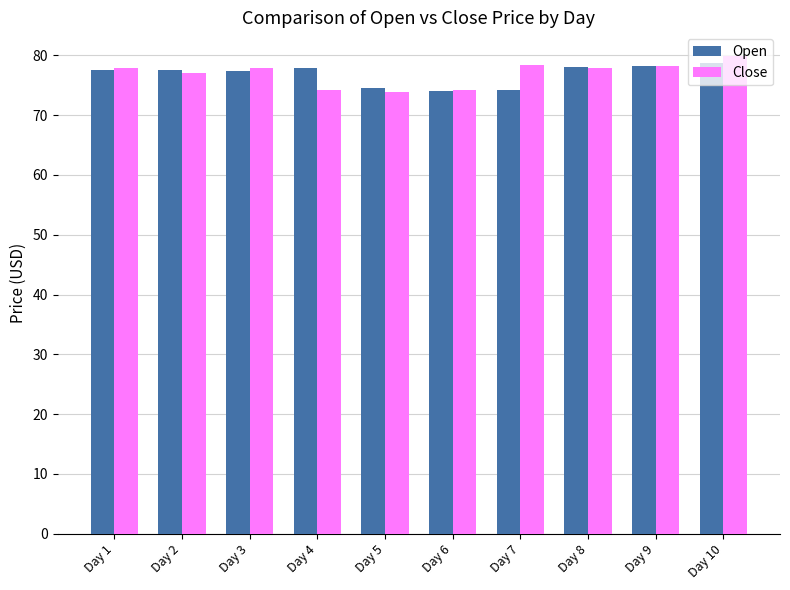

What is the greatest value displayed?

79.9